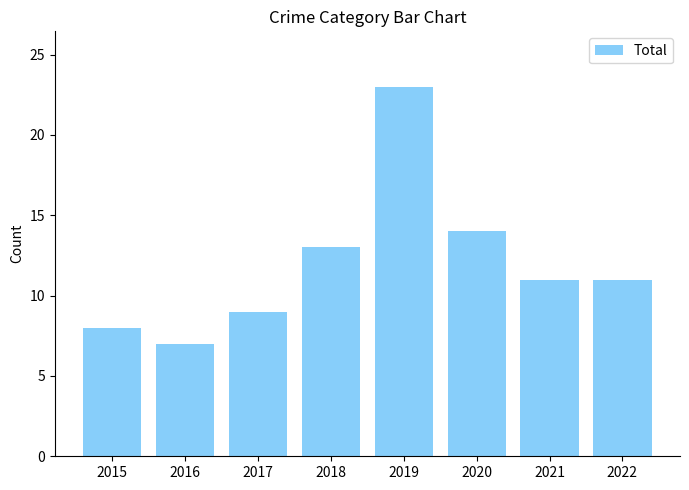

What is the difference between the second highest and second lowest values?

6